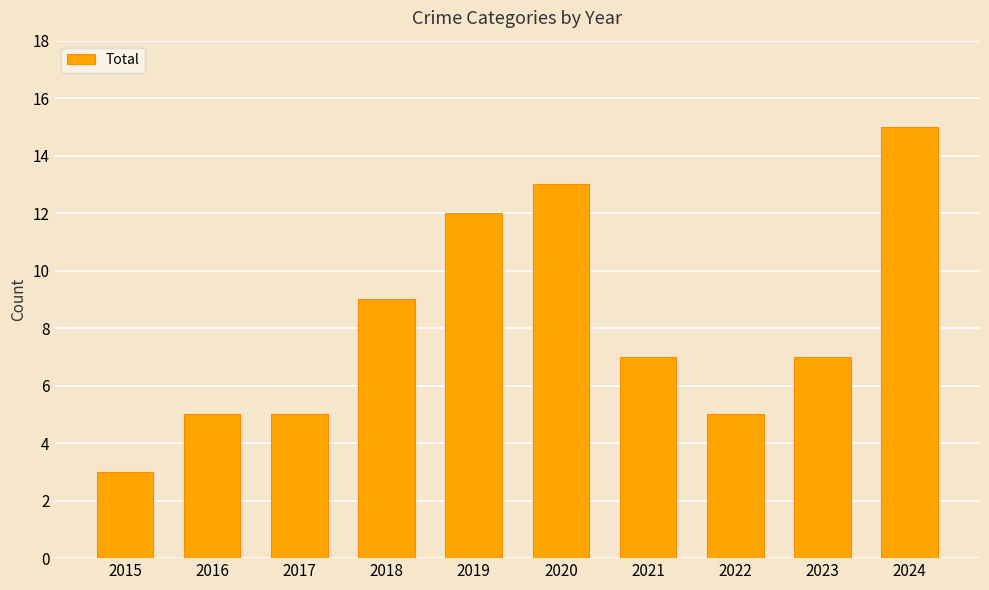

Count the number of data series in this chart.

1